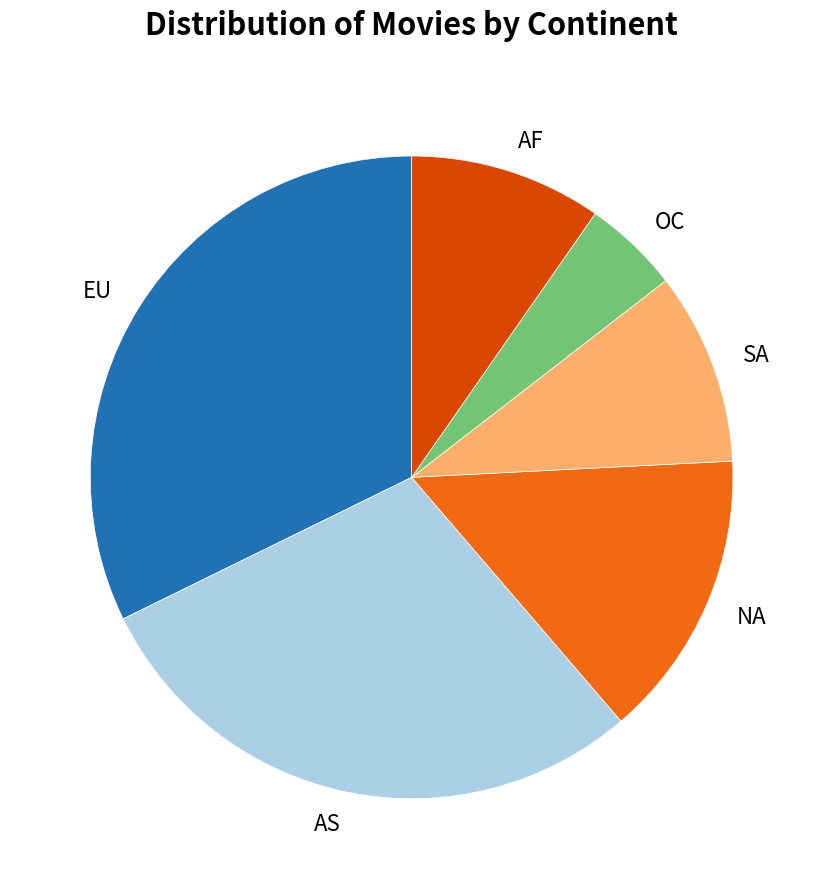

Is NA the majority of the pie?

No